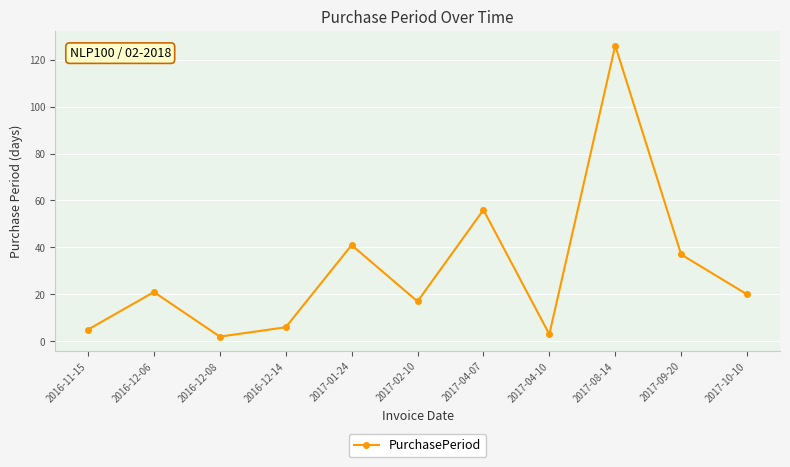

The chart shows a value of 99 at 2017-04-07. True or false?

False